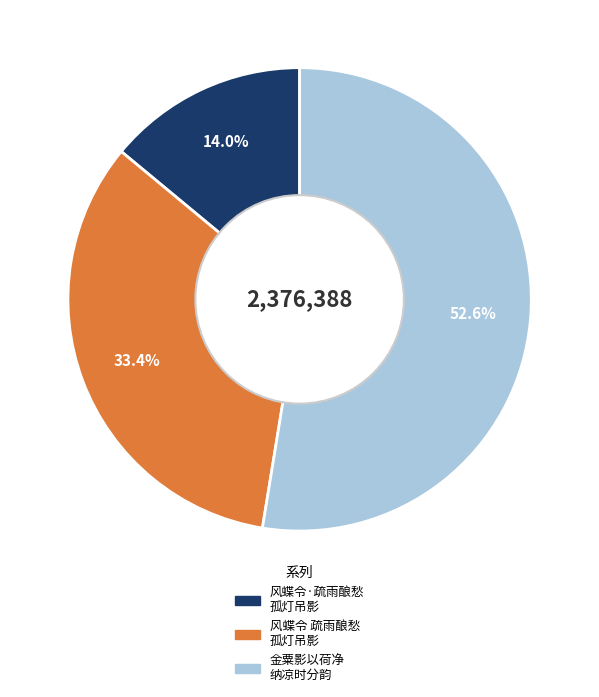

Count the number of slices in the pie.

3